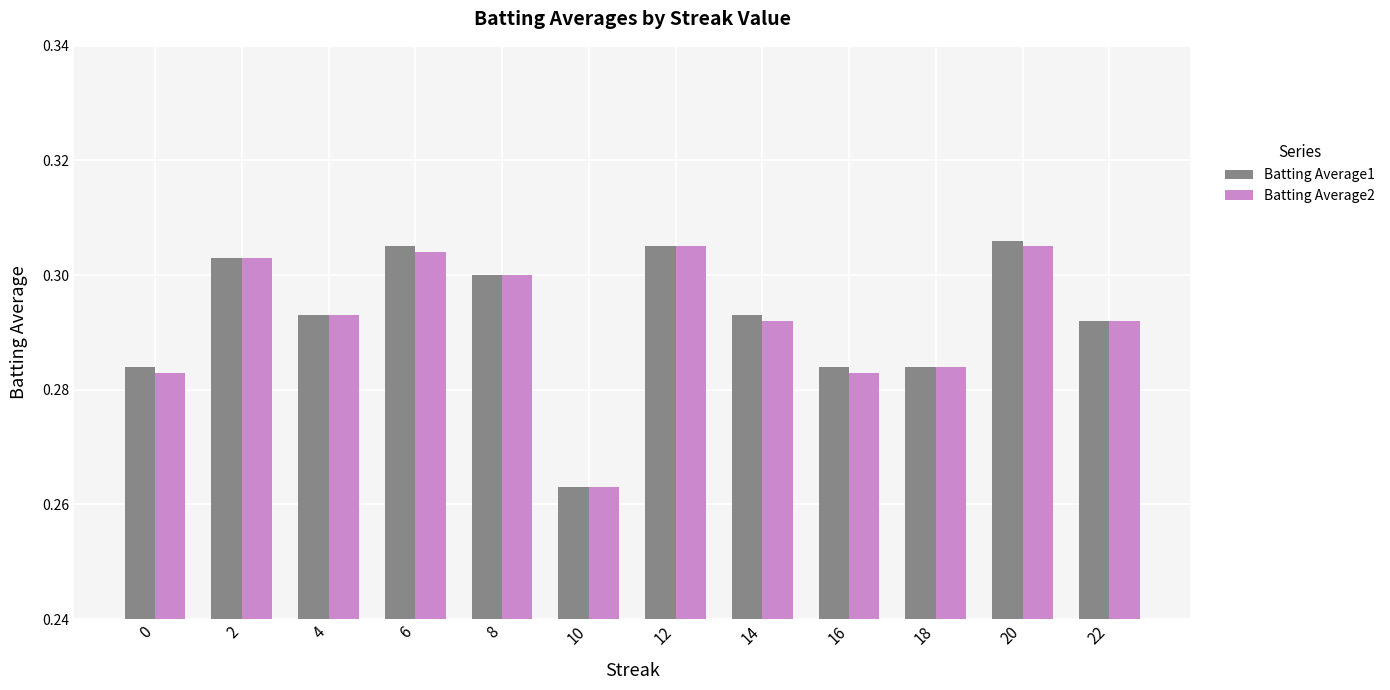

What is the sum of all Batting Average2 values?

3.5